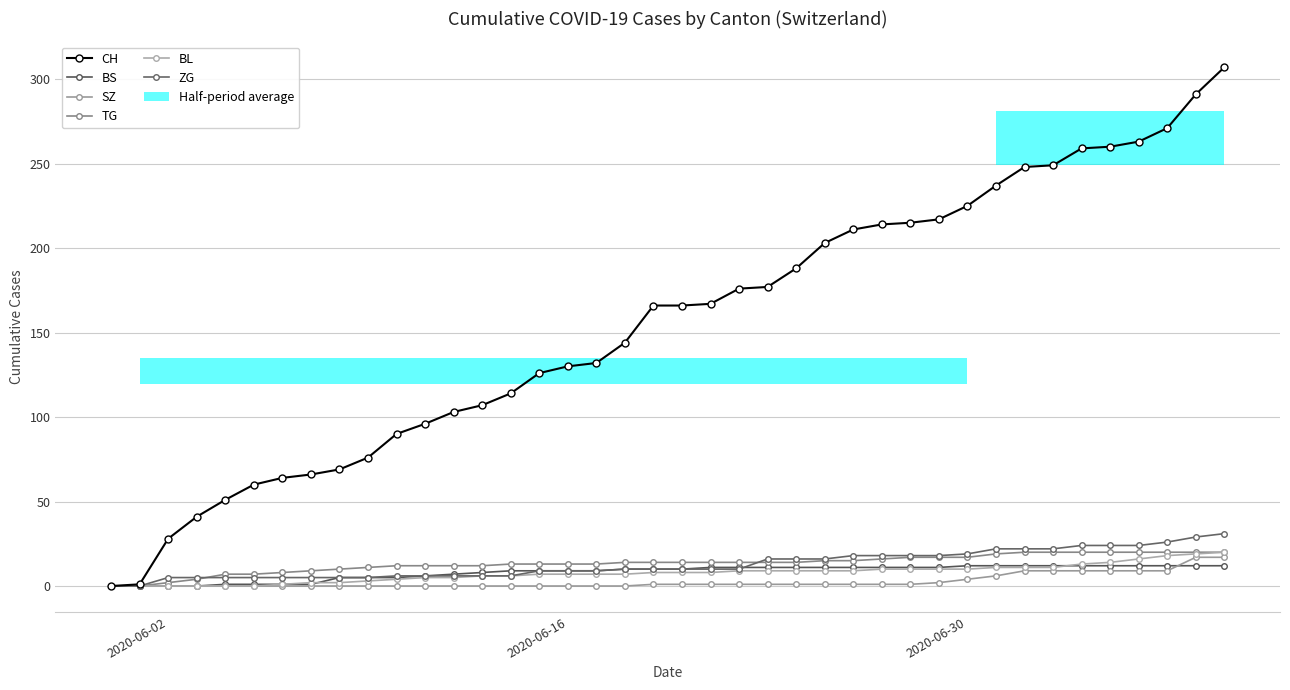

What is the highest value of the SZ series?

17